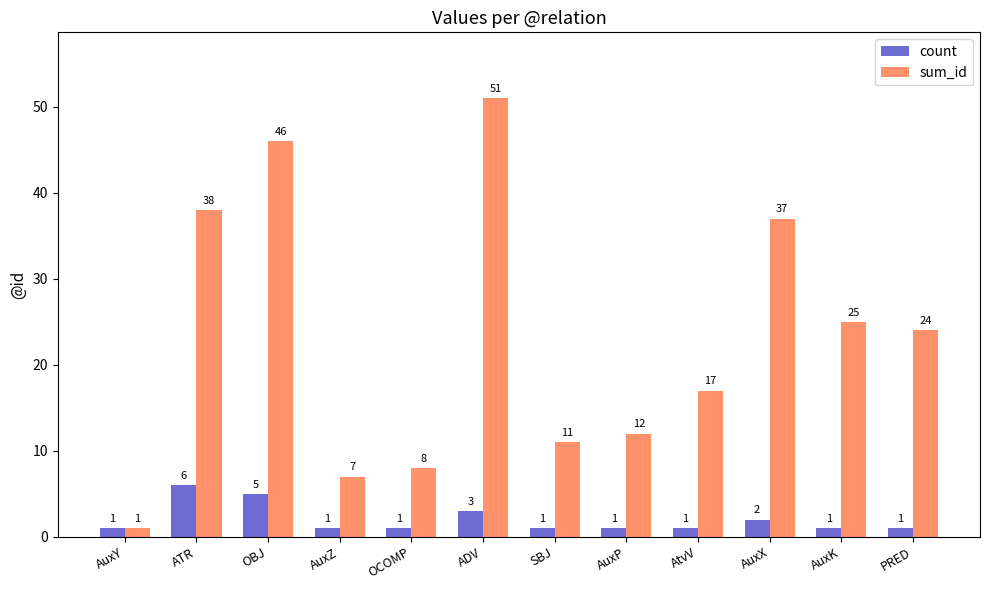

At AuxP, list the series in order from largest to smallest.

sum_id, count